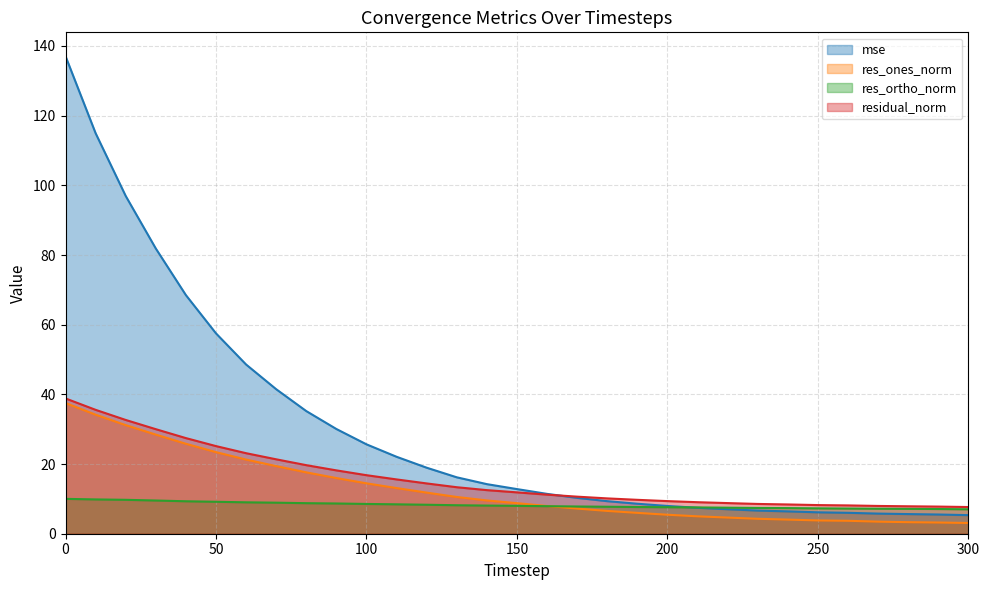

True or false: res_ones_norm and residual_norm cross at least once.

False